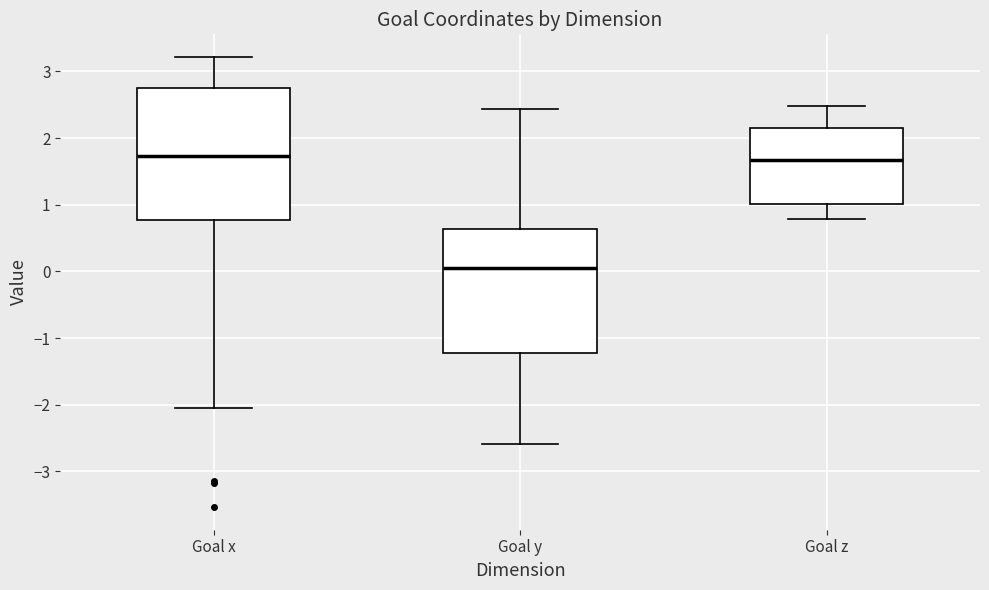

Which box is the tallest, from its lower edge to its upper edge?

Goal x